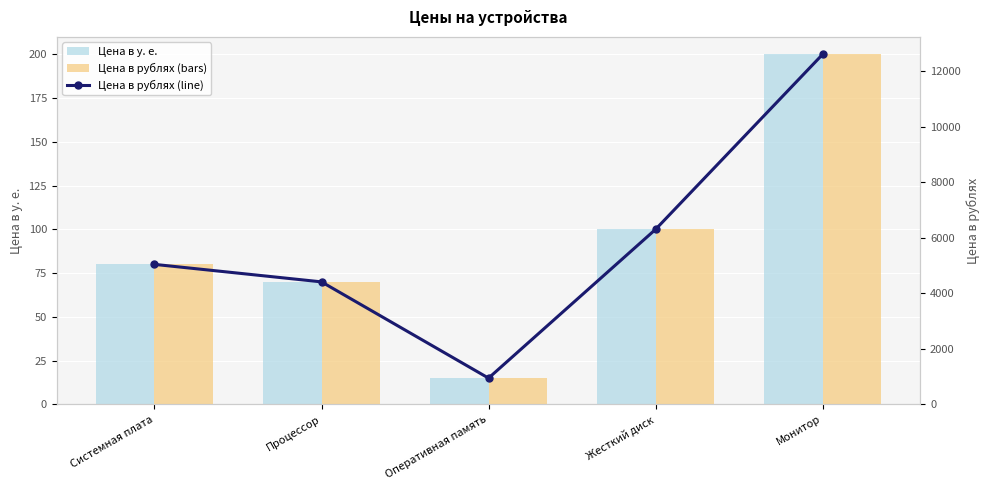

What is the total value across all series at Жесткий диск?

12700